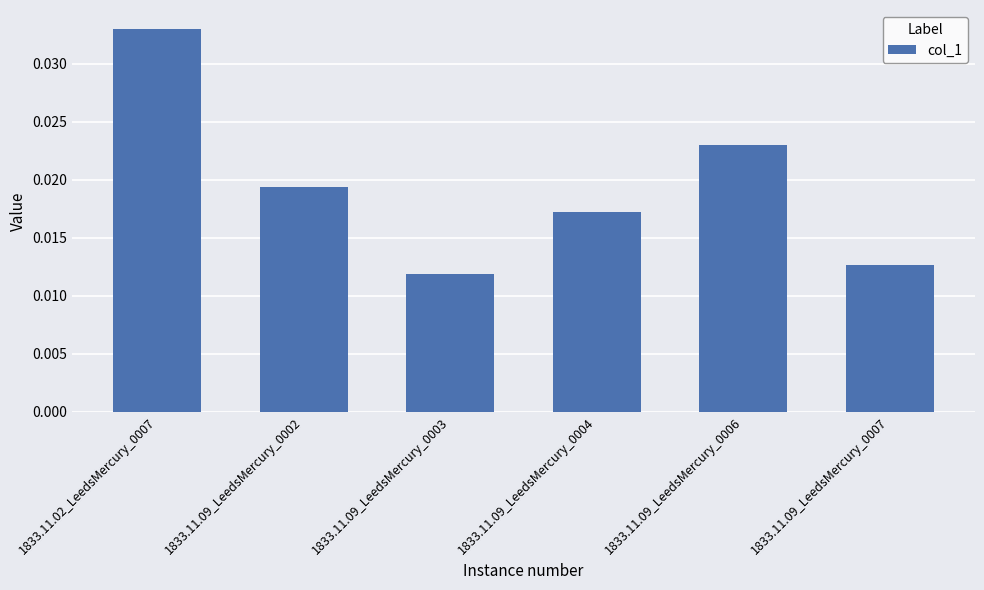

Which label corresponds to the smallest value in the chart?

1833.11.09_LeedsMercury_0003